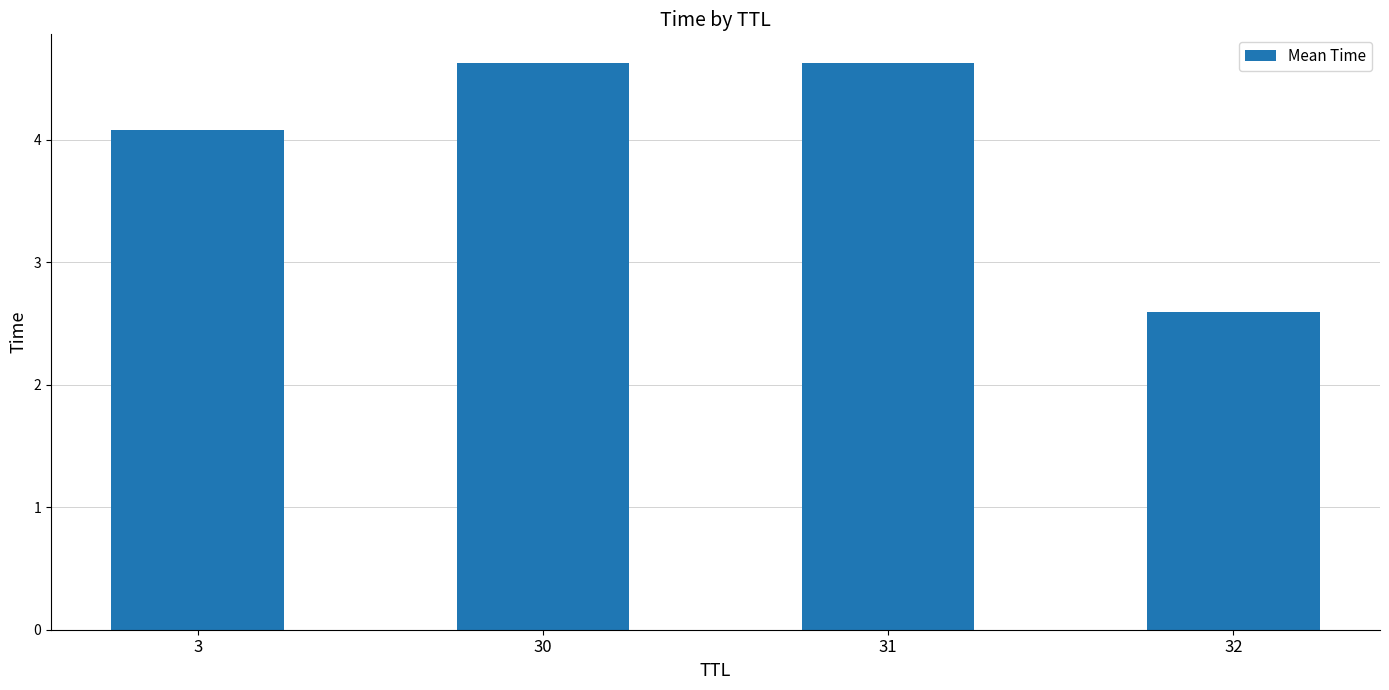

The value at 32 is 0.8. True or false?

False